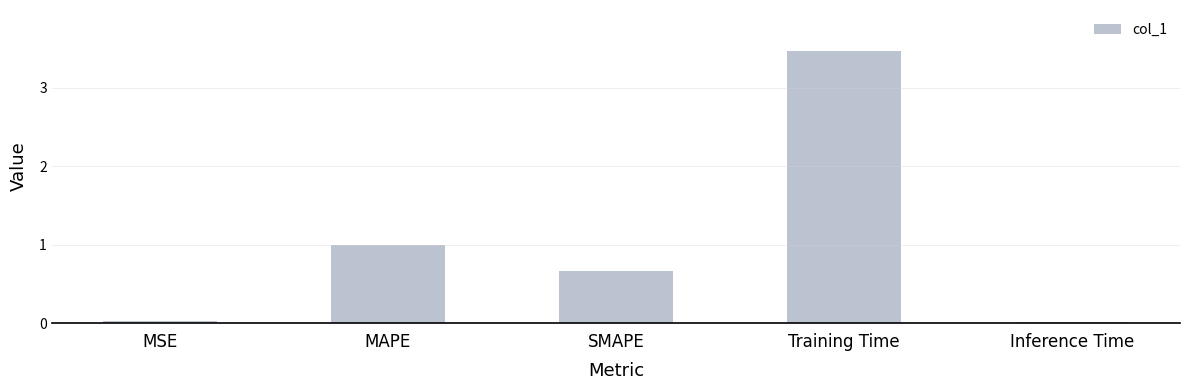

How many bars are there in total?

5